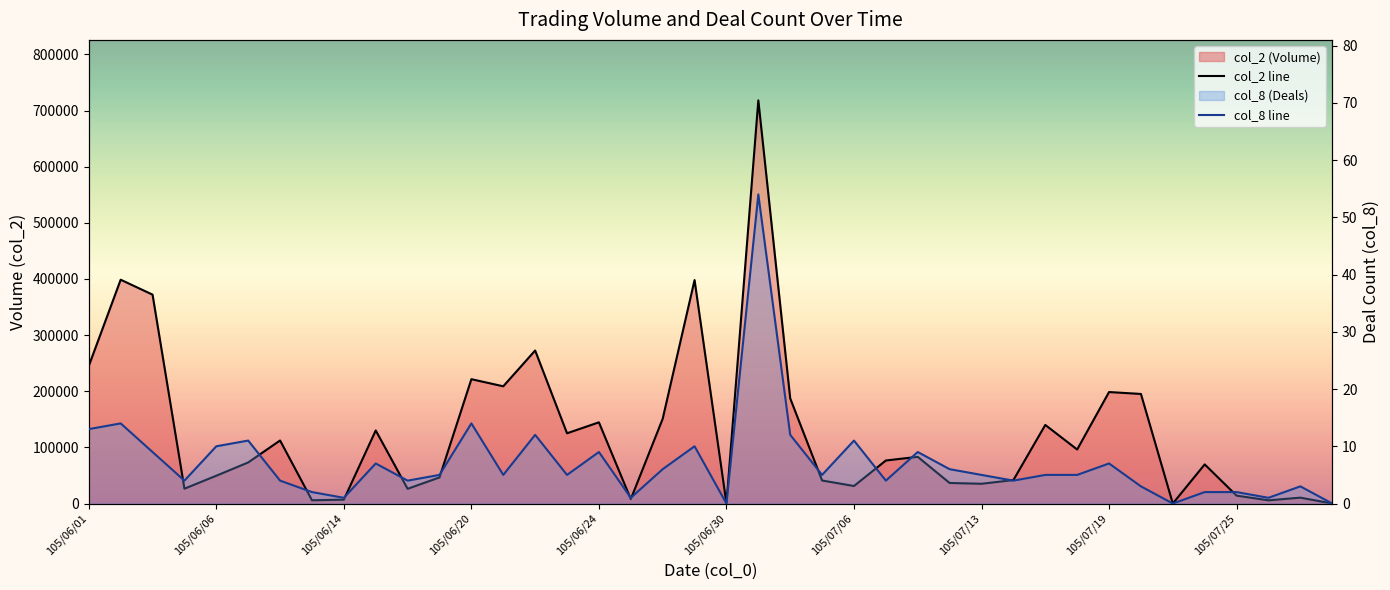

The col_2 series shows 67988 at 105/06/17. True or false?

False